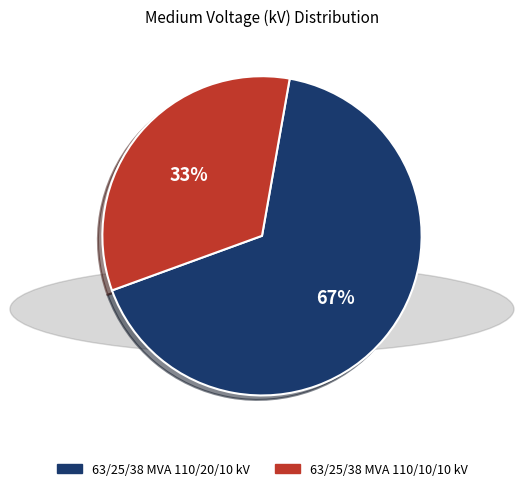

The 63/25/38 MVA 110/20/10 kV slice represents 58% of the pie. True or false?

False